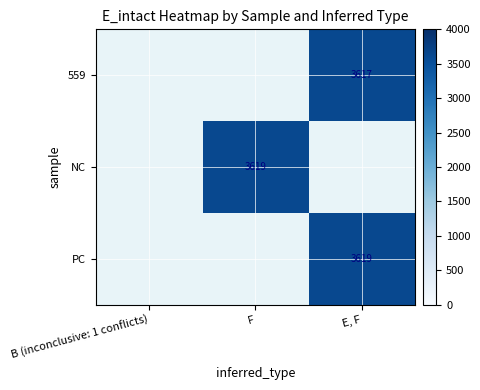

Rank the series at E, F from highest to lowest value.

559, NC, PC